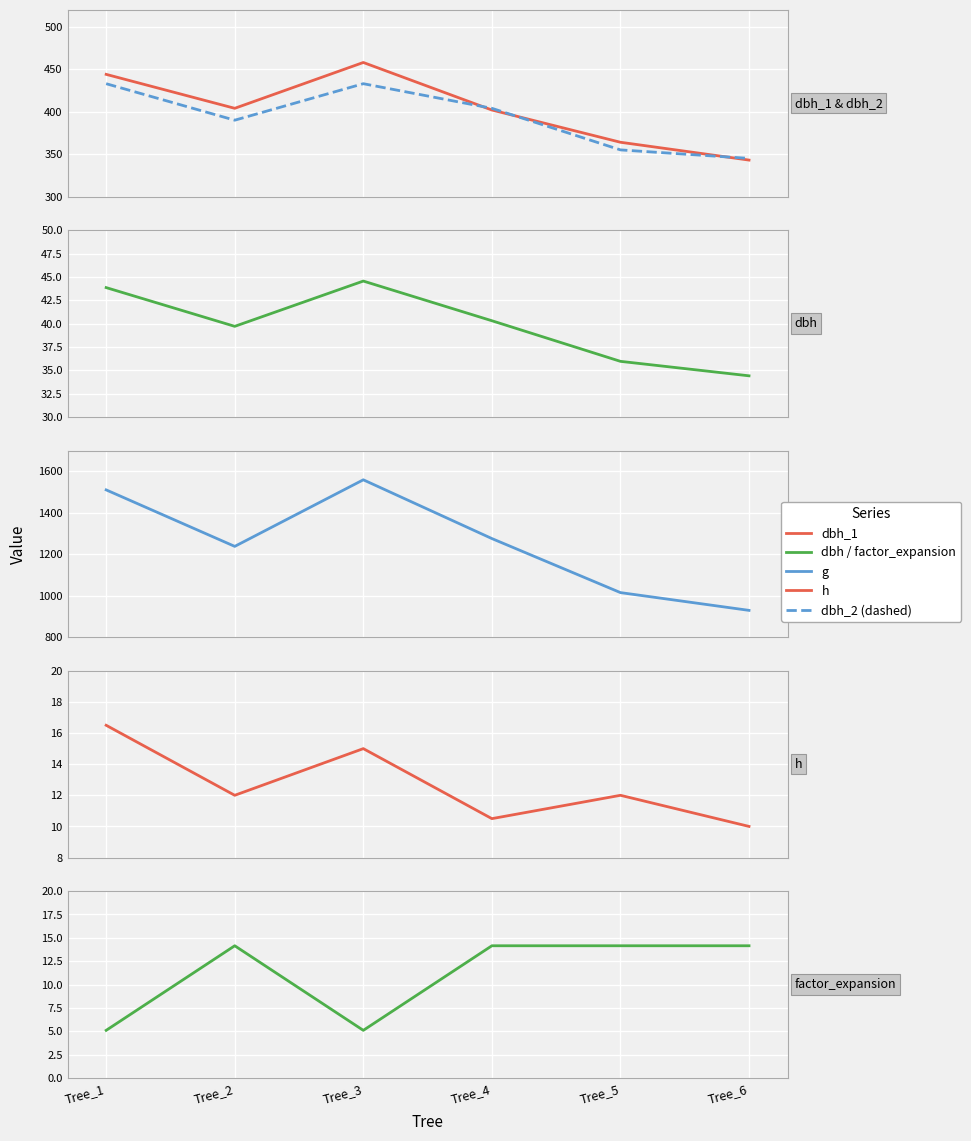

True or false: dbh has more than 1 interior local peaks.

False